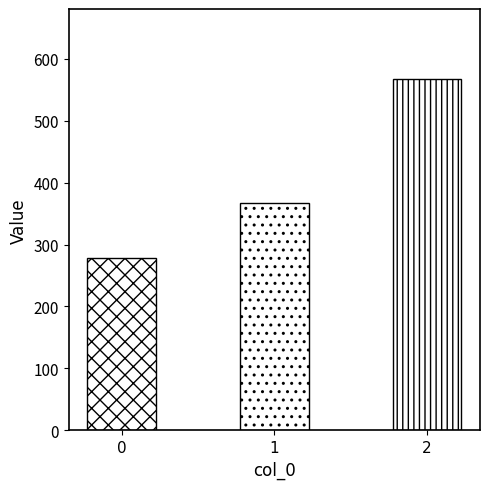

Which has a higher value, 2 or 0?

2